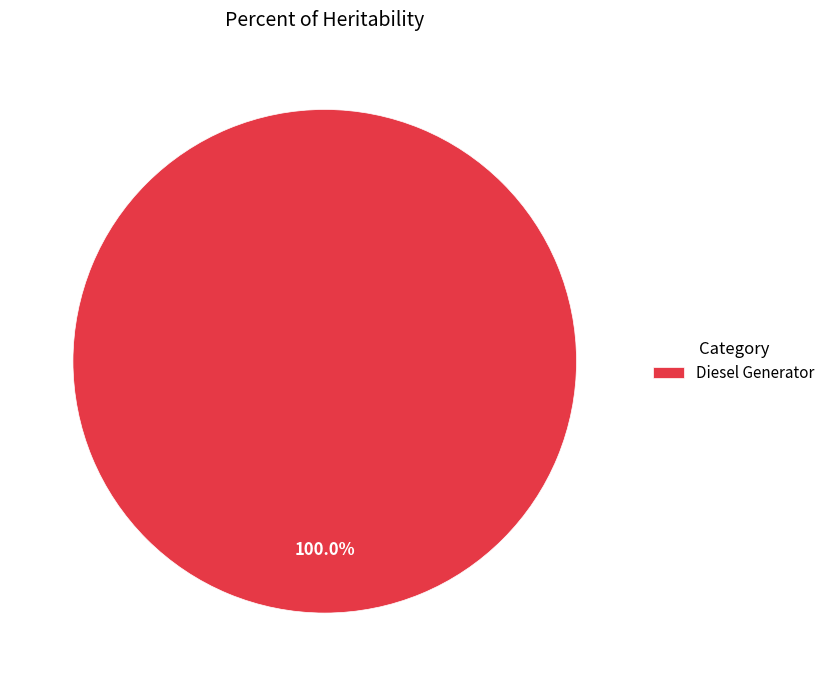

Is Diesel Generator the majority of the pie?

Yes